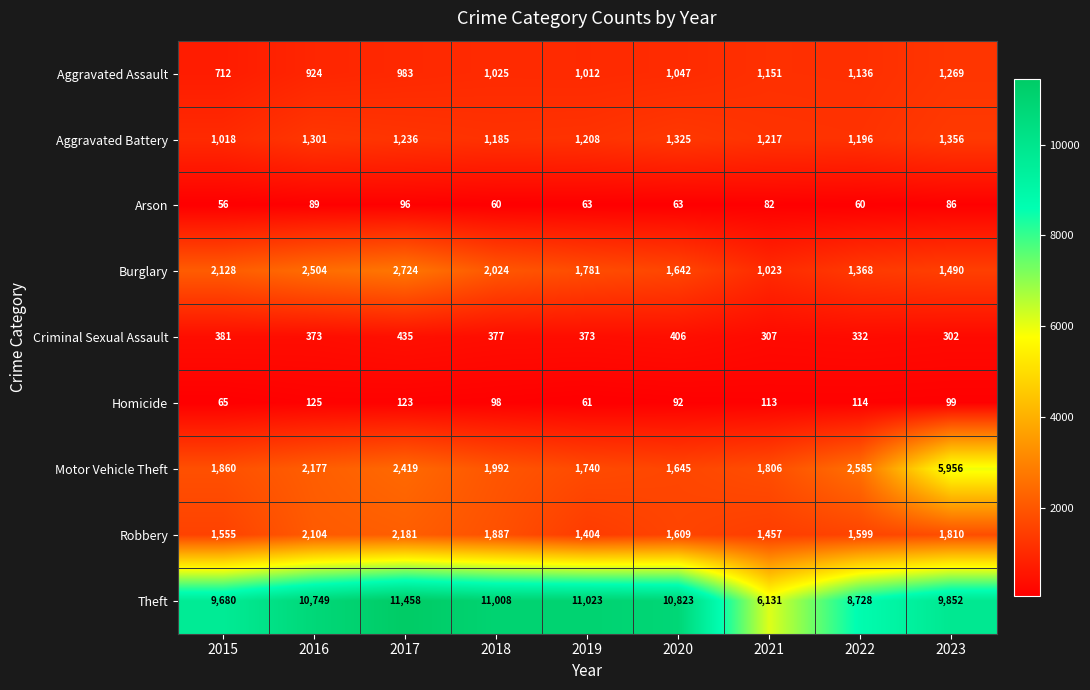

At 2021, list the series in order from largest to smallest.

Theft, Motor Vehicle Theft, Robbery, Aggravated Battery, Aggravated Assault, Burglary, Criminal Sexual Assault, Homicide, Arson